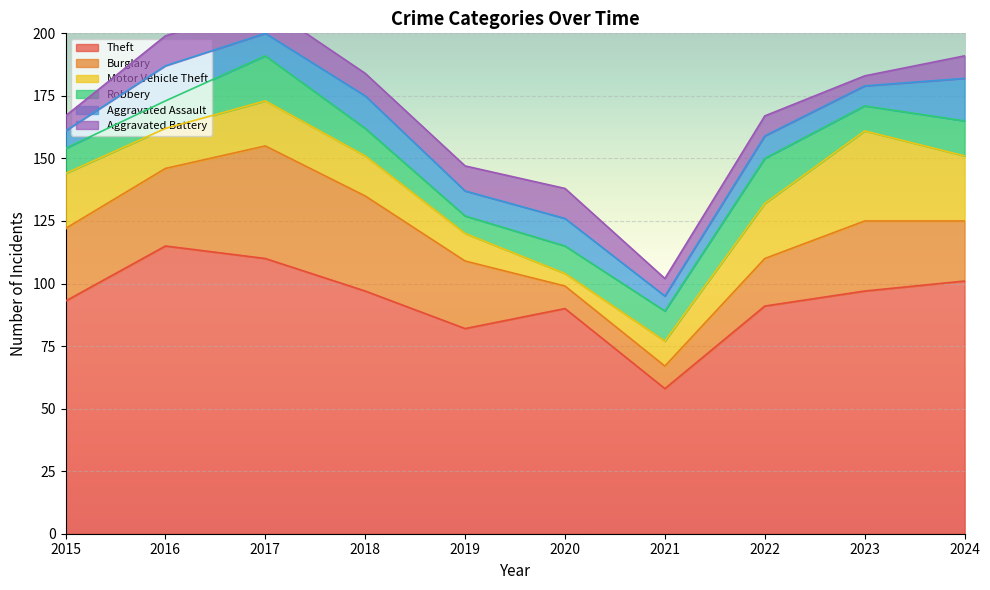

What is the approximate value of Motor Vehicle Theft at 2019, to the nearest 10?

10